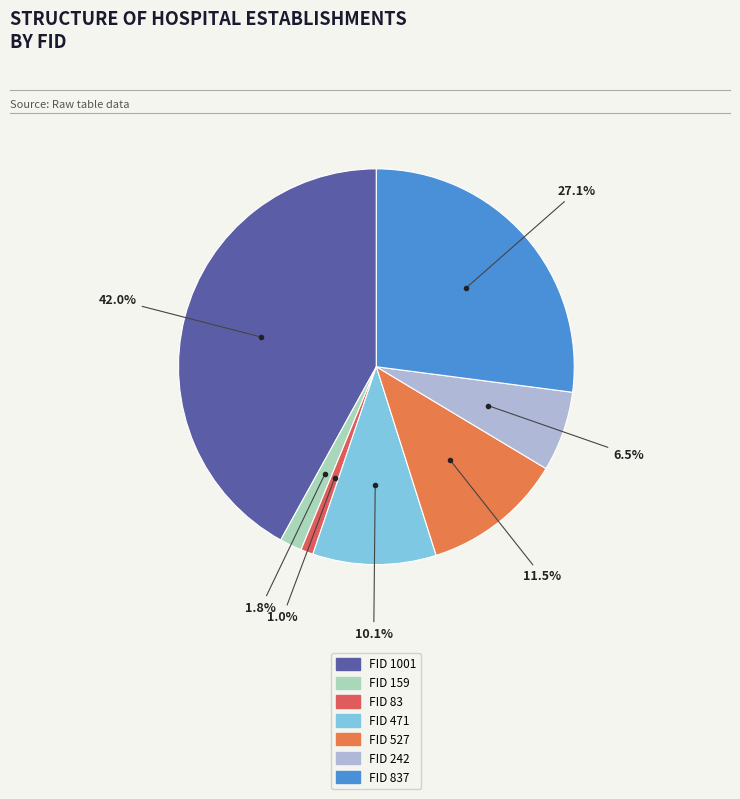

How many slices are in this pie chart?

7